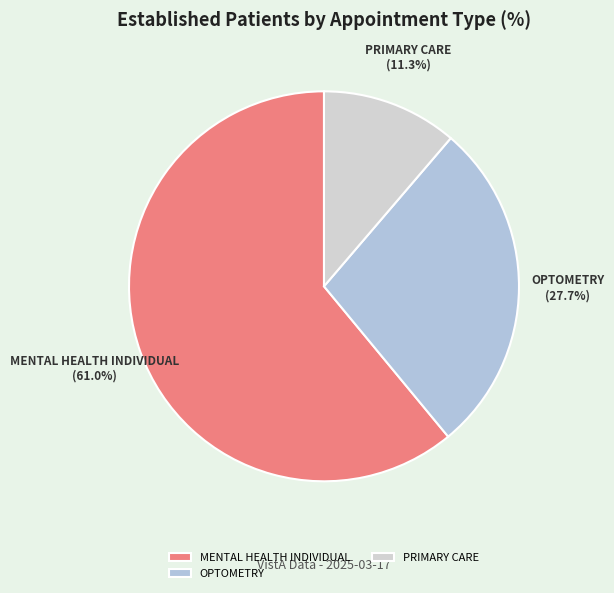

How much of the chart is everything except OPTOMETRY?

72.3%